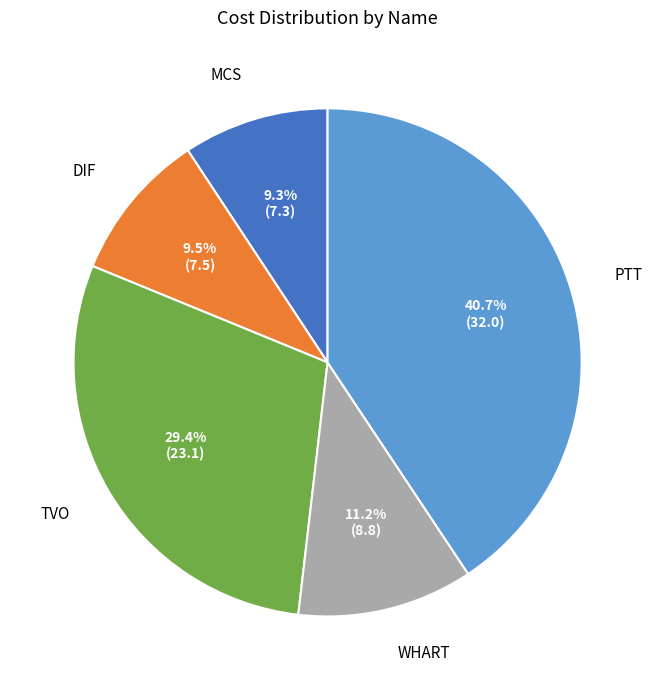

Between DIF and PTT, which is larger?

PTT